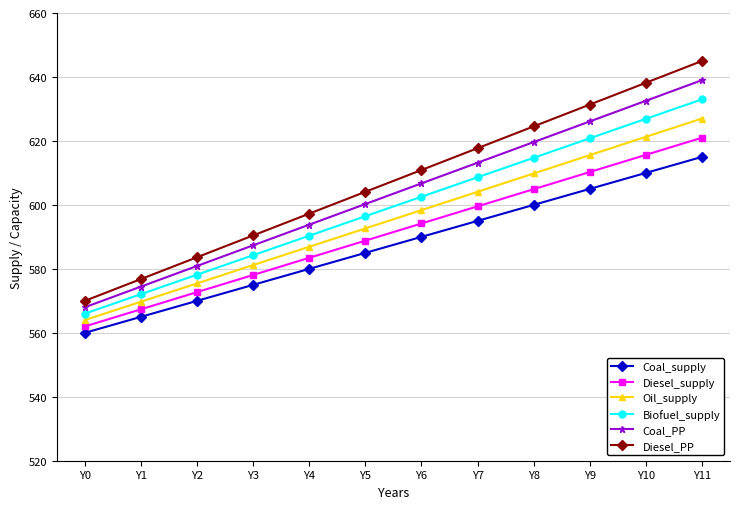

Read the Diesel_PP value at Y8.

624.5